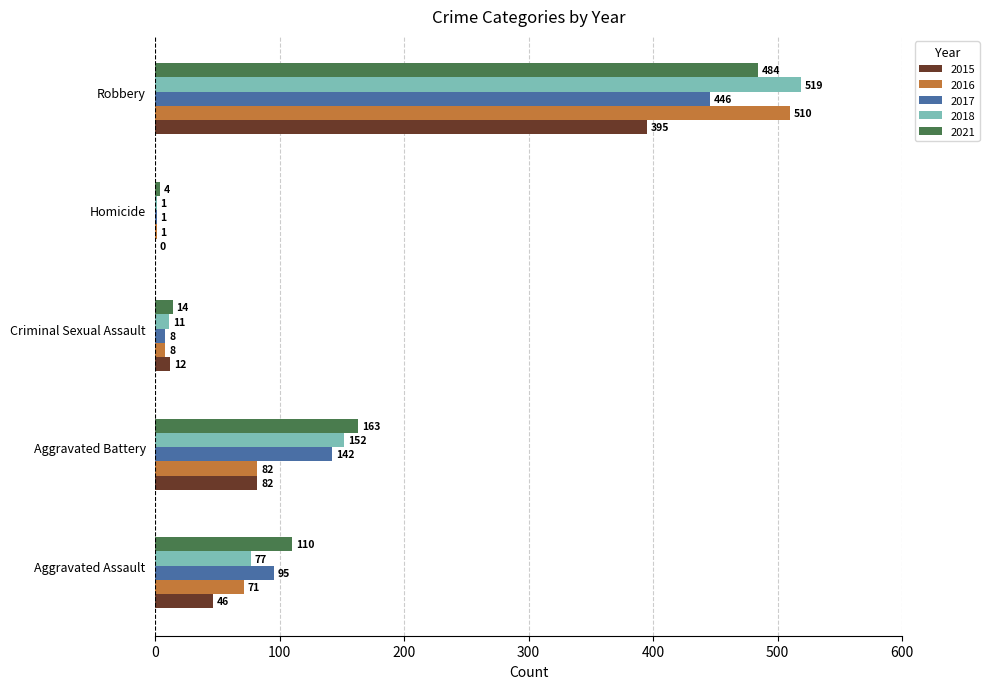

How many distinct data groups are displayed?

5